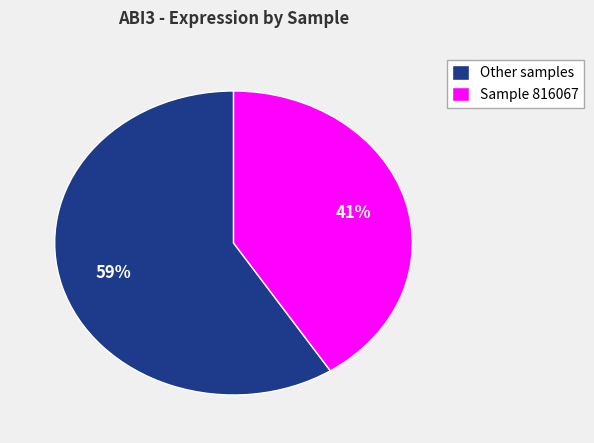

Between Other samples and Sample 816067, which is larger?

Other samples